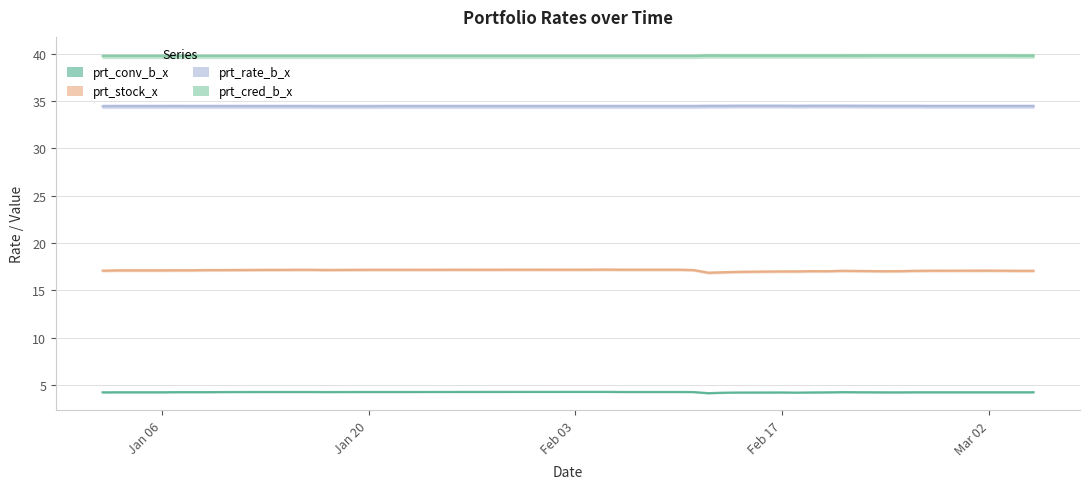

What is the difference between the maximum and minimum values in the prt_stock_x series?

0.3